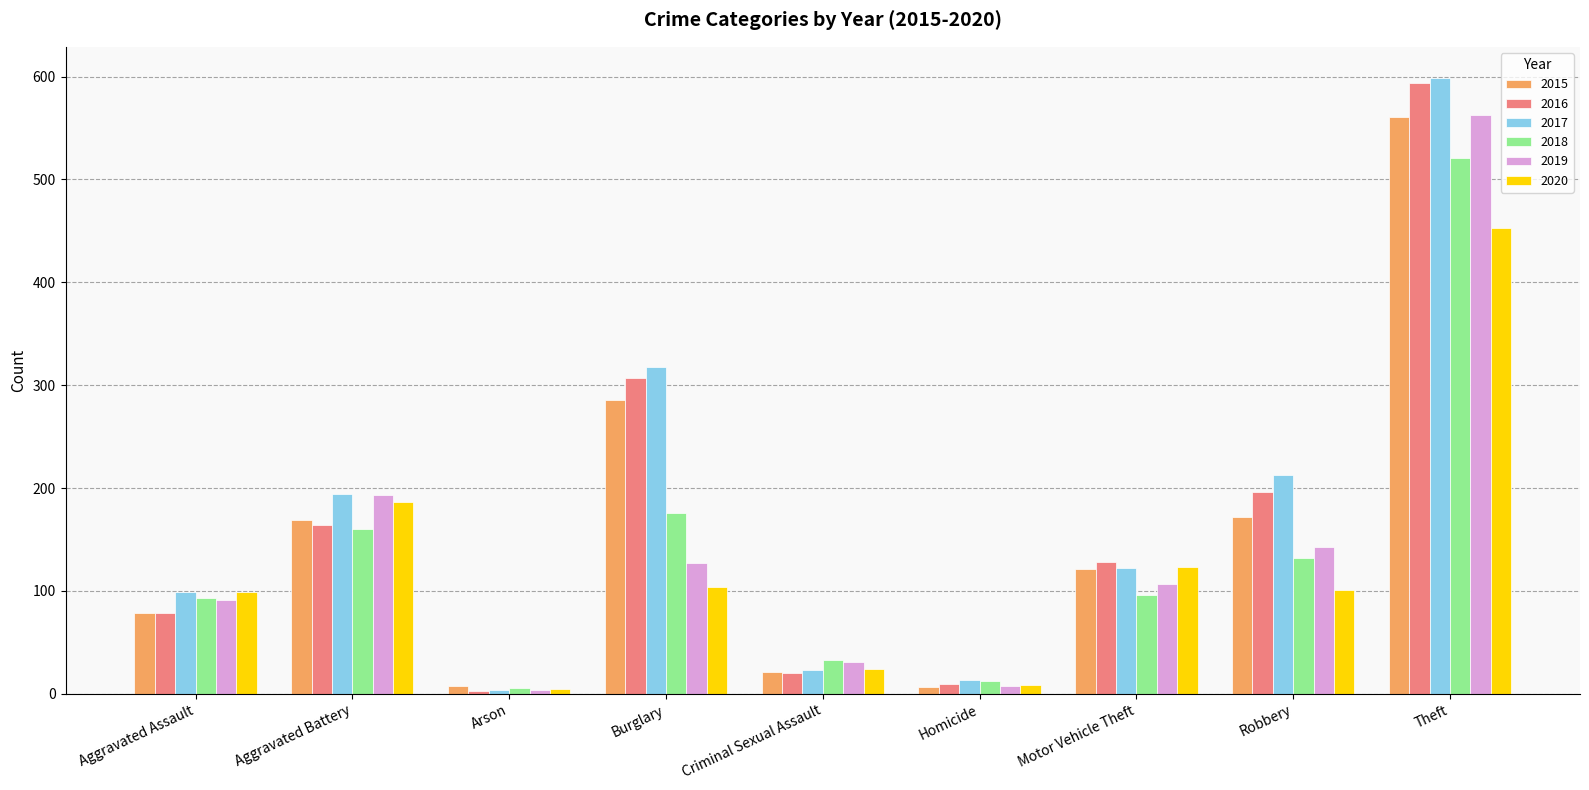

At which category is the sum across all series the highest?

Theft